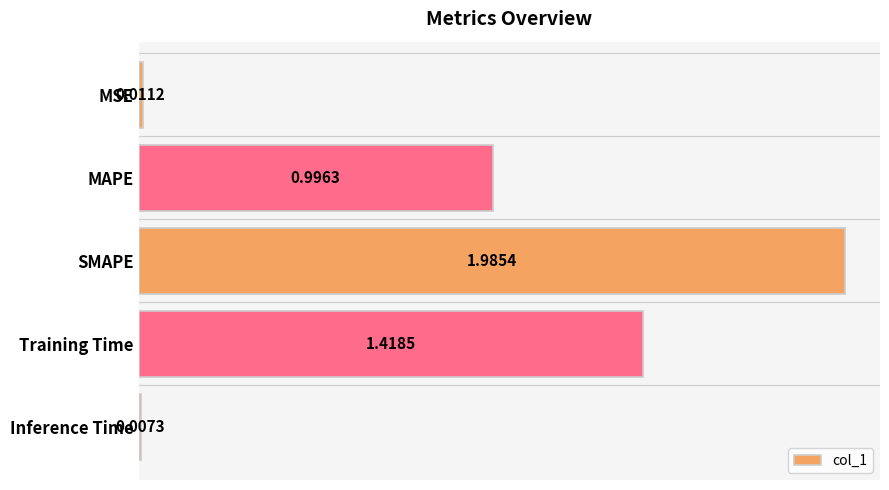

How many bars are there in total?

5